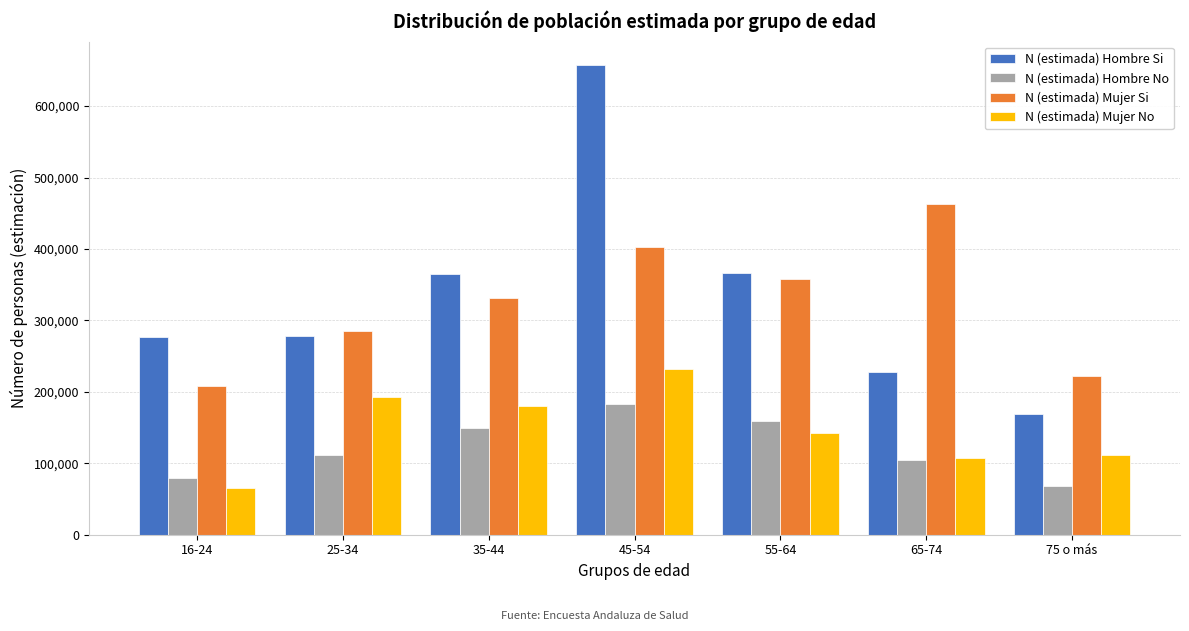

Which series has the largest range (max minus min)?

N (estimada) Hombre Si